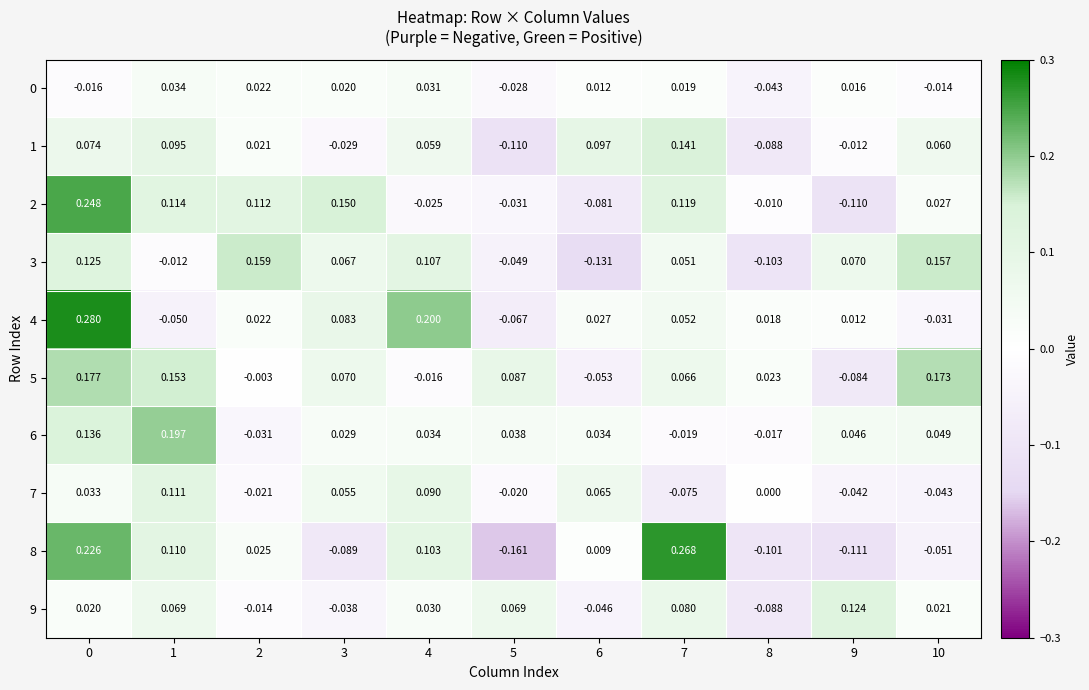

At how many categories does at least one series exceed 0?

11